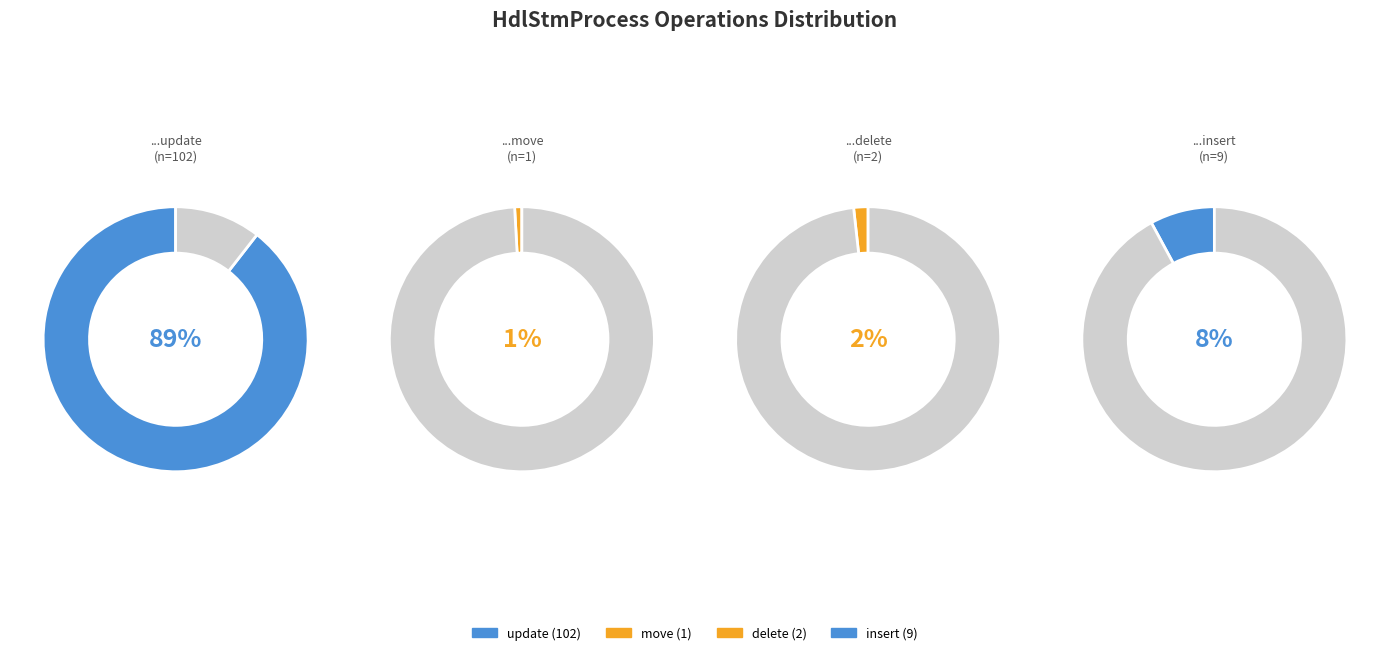

To the nearest percent, what is the difference between the largest and smallest slice percentages?

89%